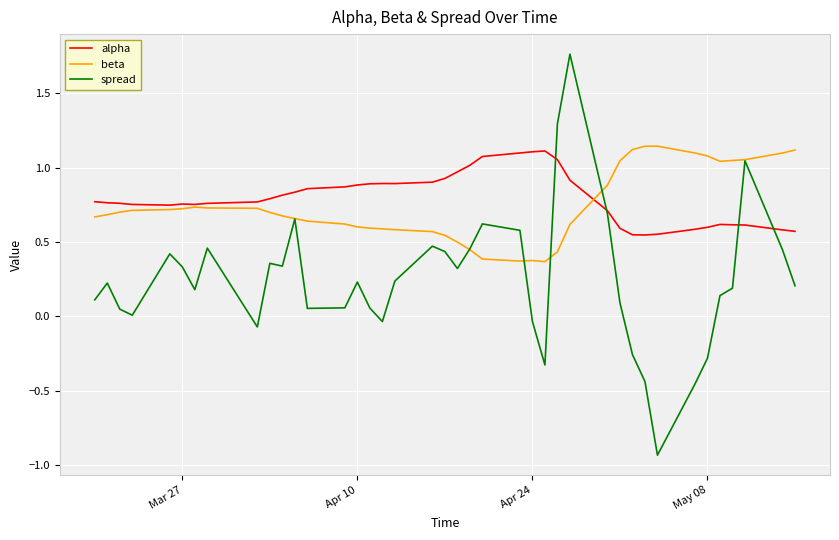

Which series has the largest range (max minus min)?

spread